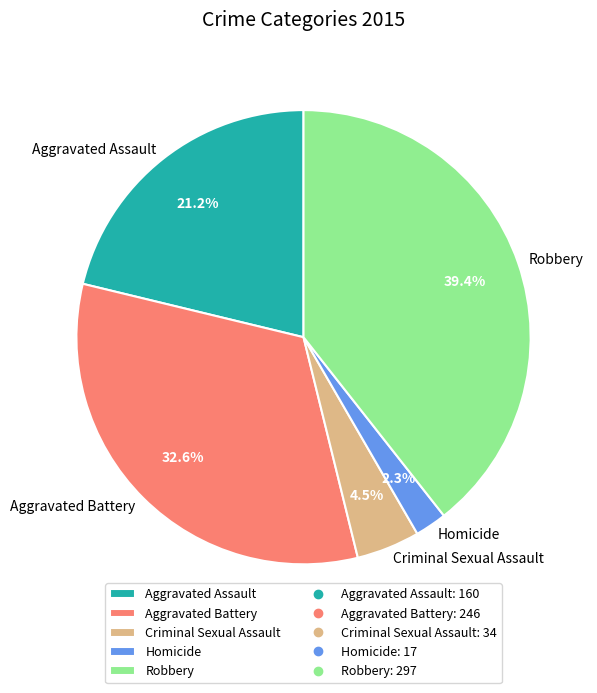

Approximately how many times larger is the value at Homicide compared to Aggravated Battery?

0.1